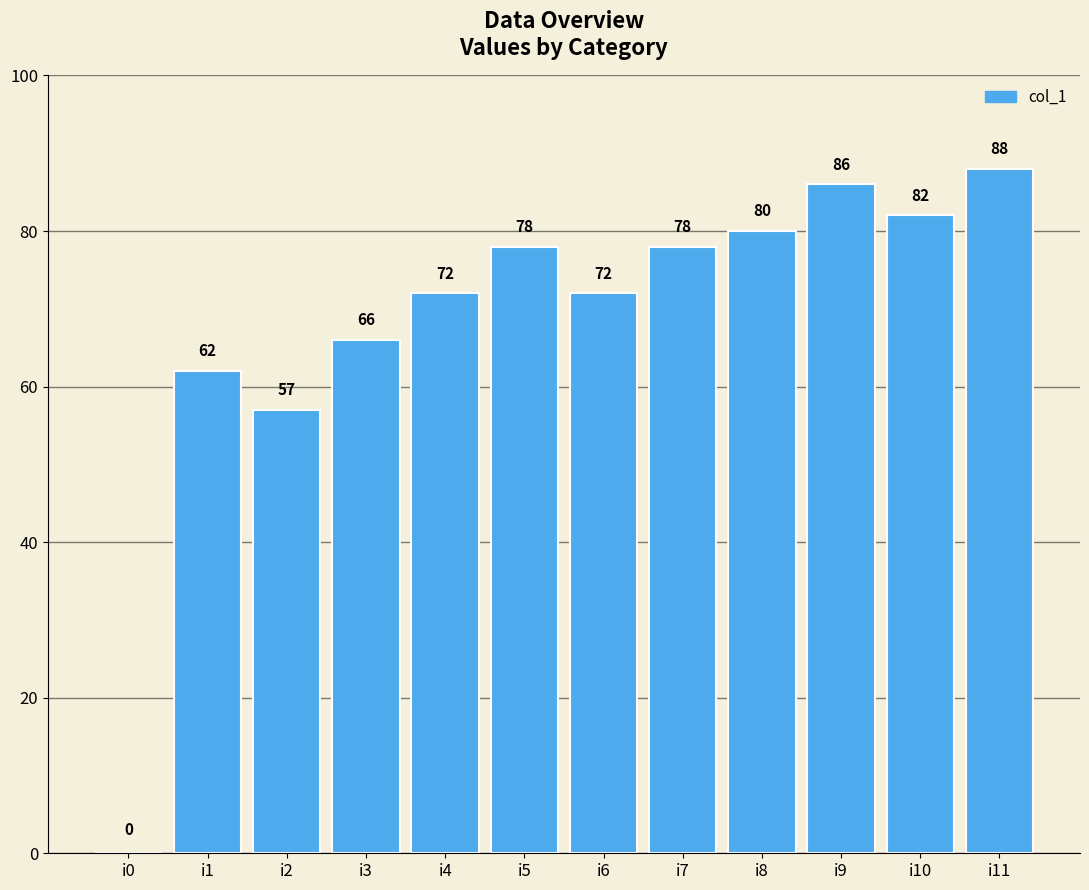

Which category has the highest value across all series?

i11